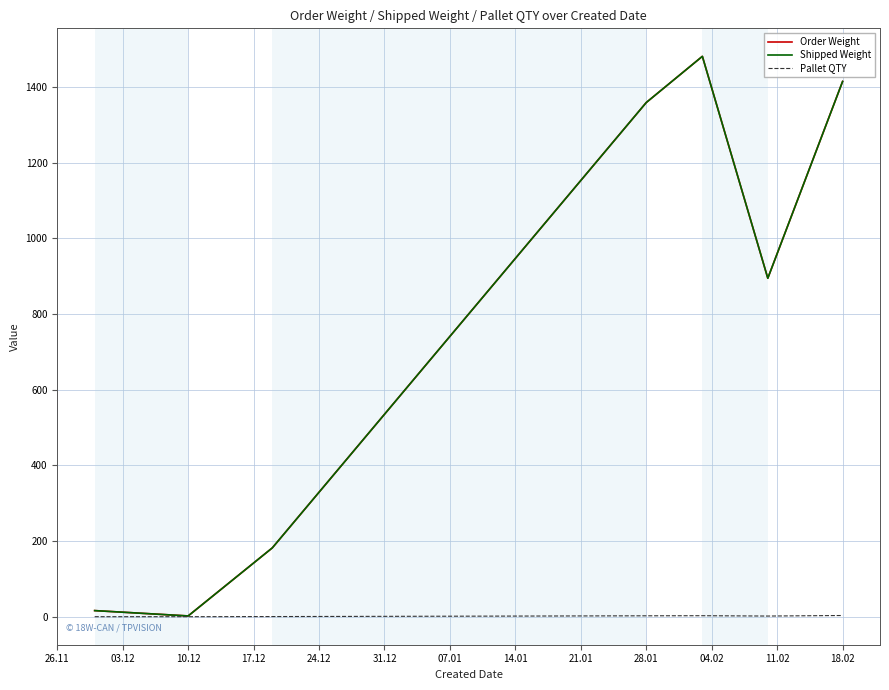

Does the chart display data point markers on the line(s)?

No